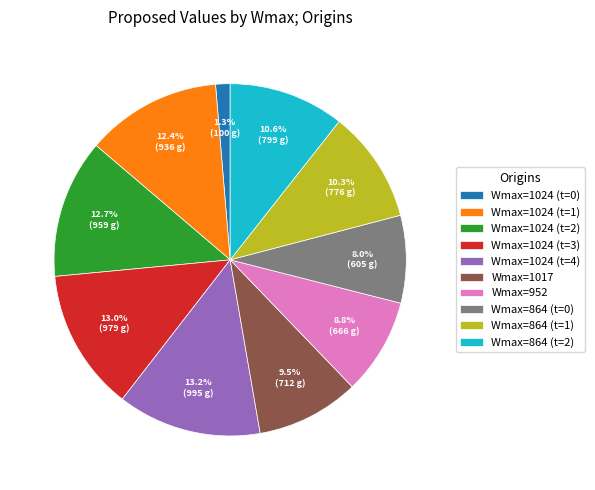

What is the smallest slice in the pie chart?

Wmax=1024 (t=0)